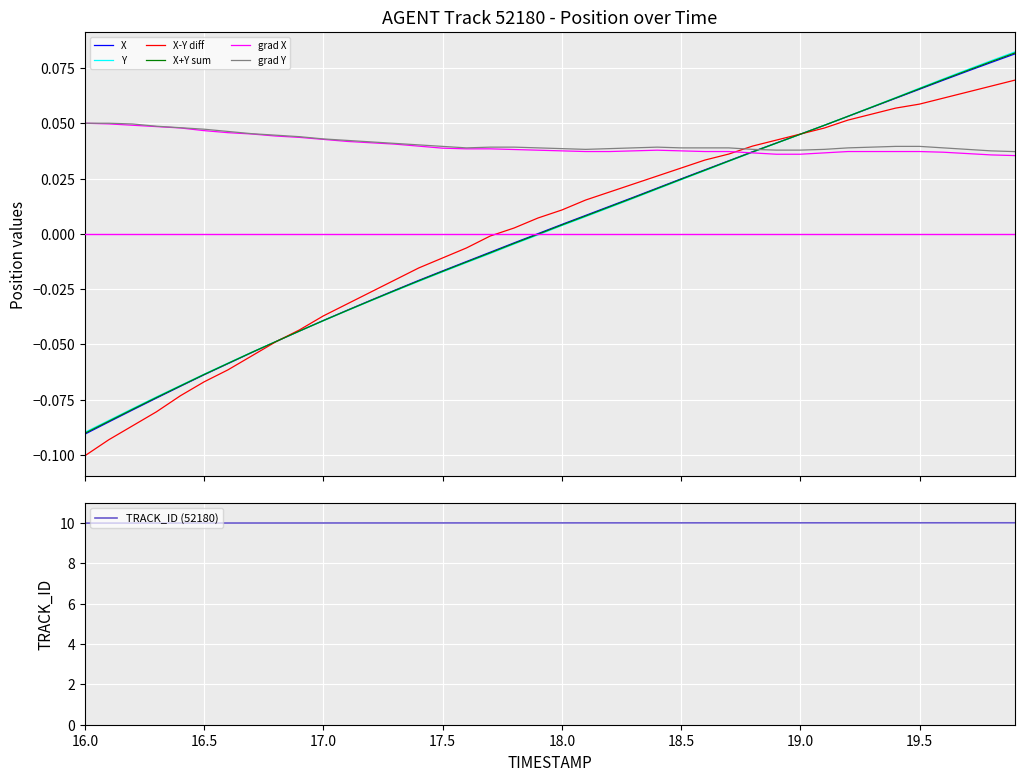

The TRACK_ID (52180) series shows 10.0 at 18.5. True or false?

True